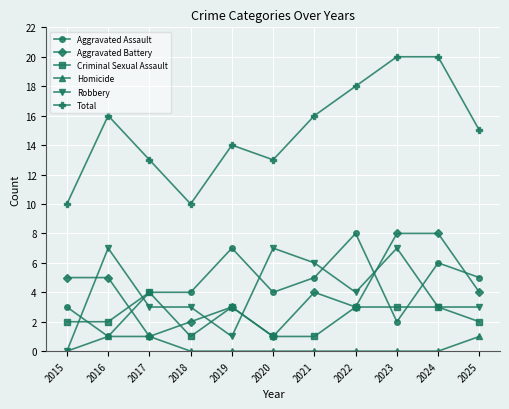

What is the spread (max minus min) of values at 2018?

10